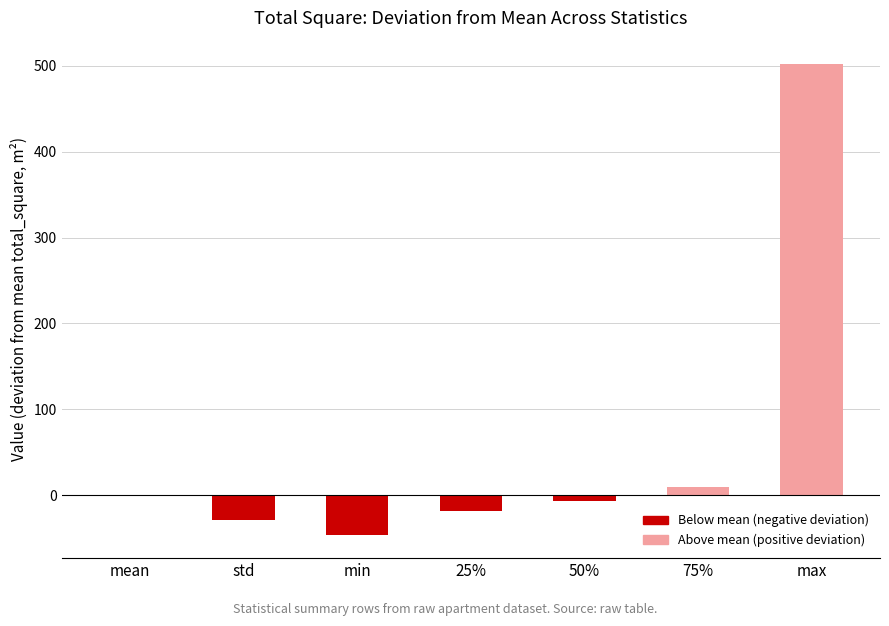

What is the change in value from std to min?

-17.4